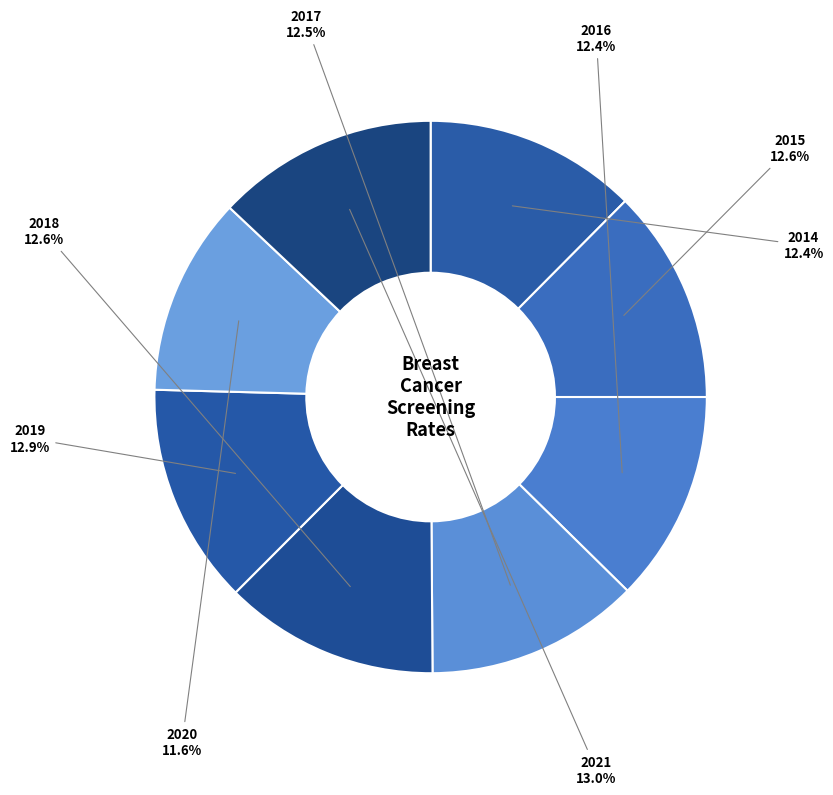

To the nearest percent, what is the average slice percentage?

12%